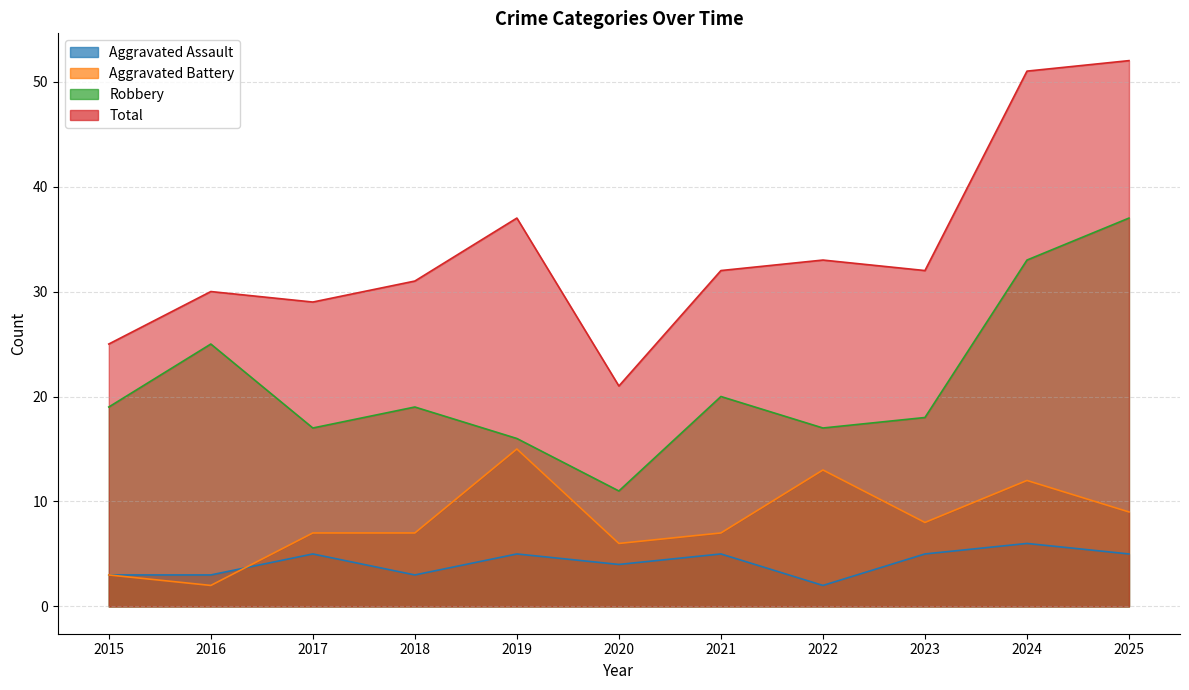

What is the spread (max minus min) of values at 2019?

32